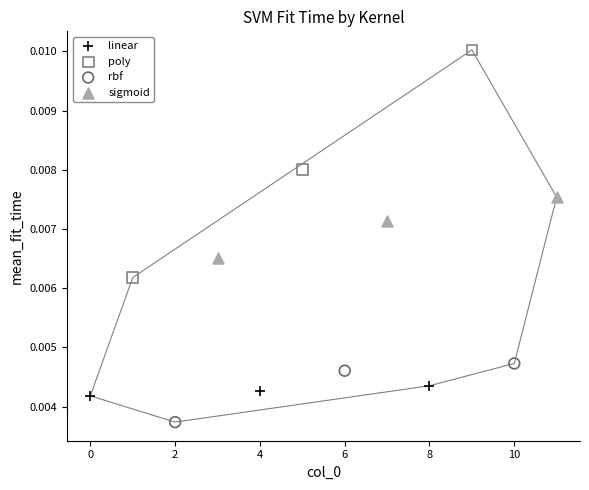

Which series contains the highest Y value?

poly